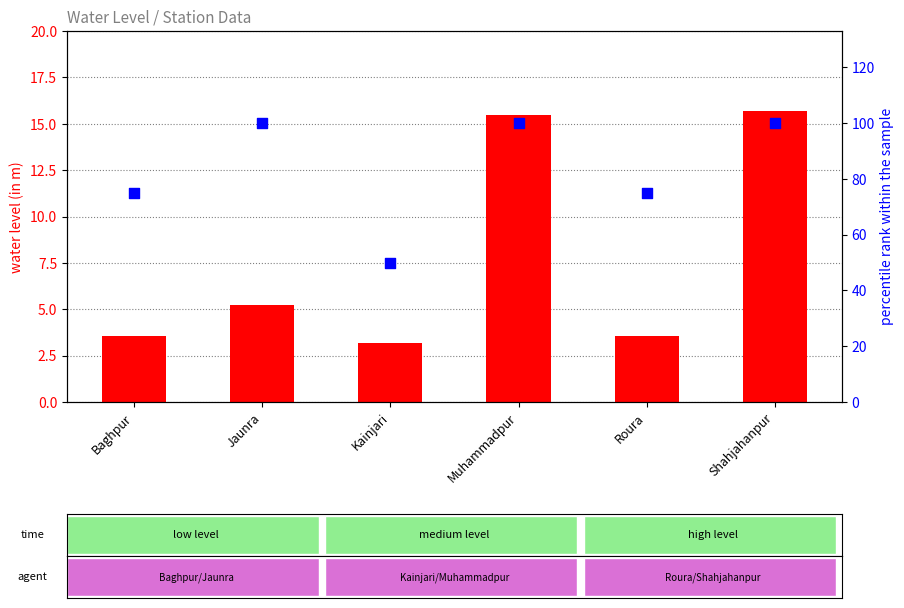

Which series has the largest total across all categories?

percentile rank within the sample